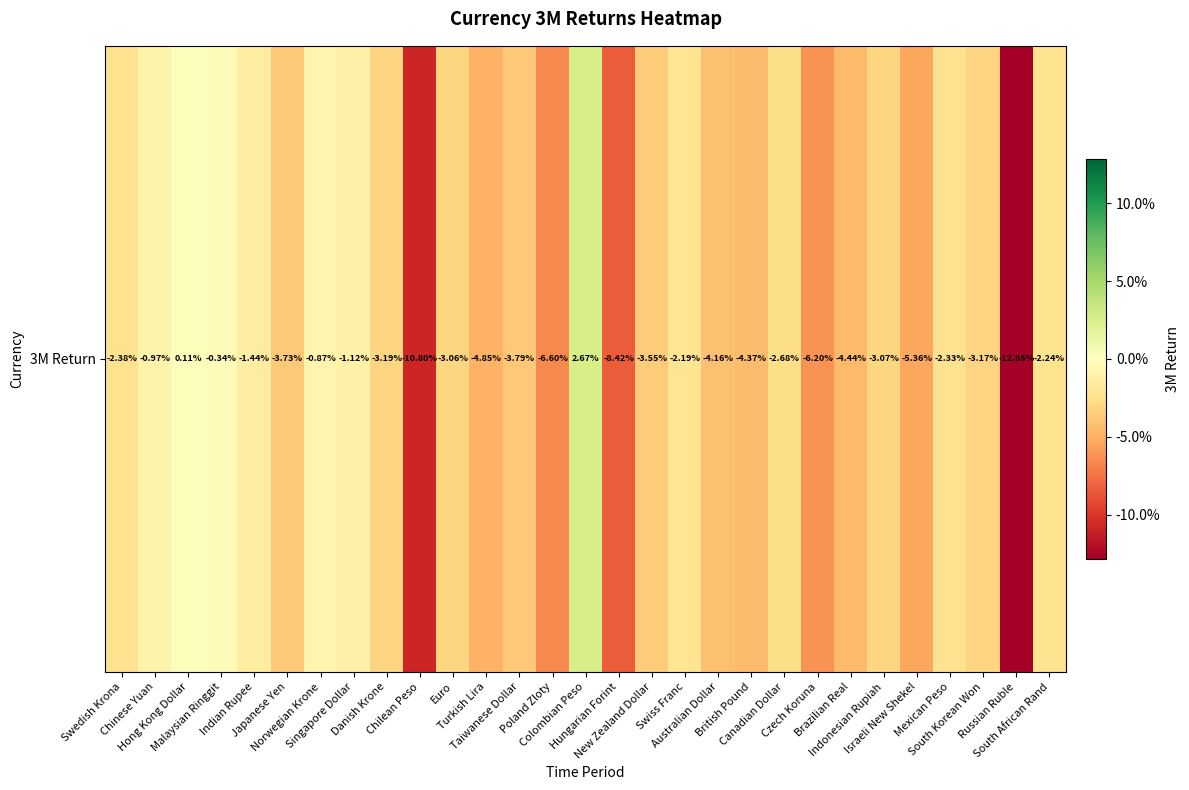

What is the difference between the second highest and minimum values?

0.1